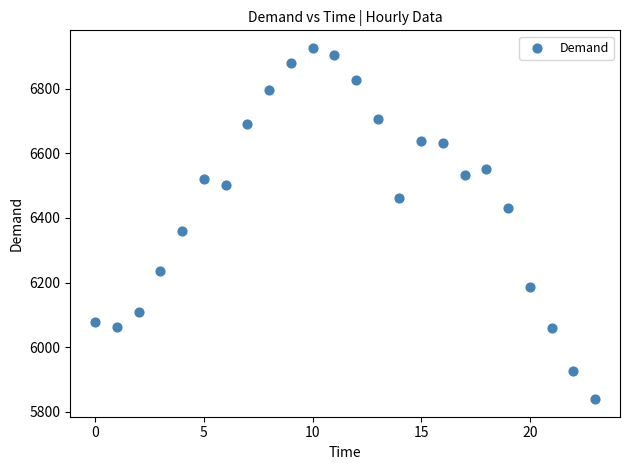

What is the range of Y values (max minus min)?

1087